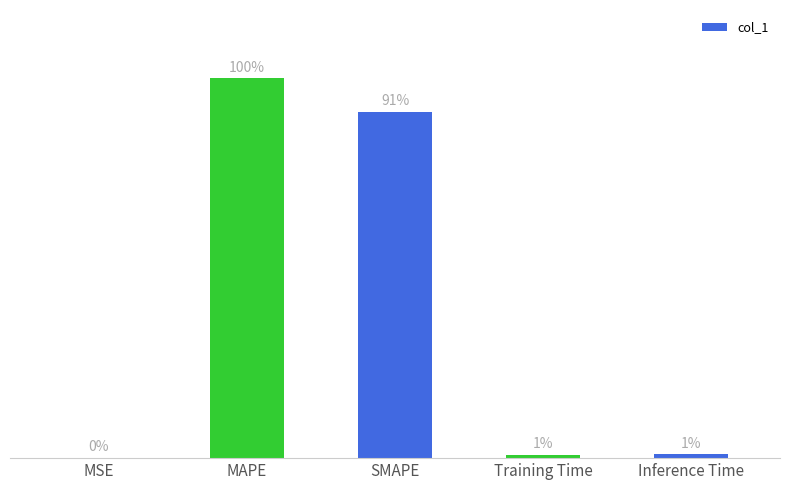

What is the change in value from SMAPE to Training Time?

-17.6